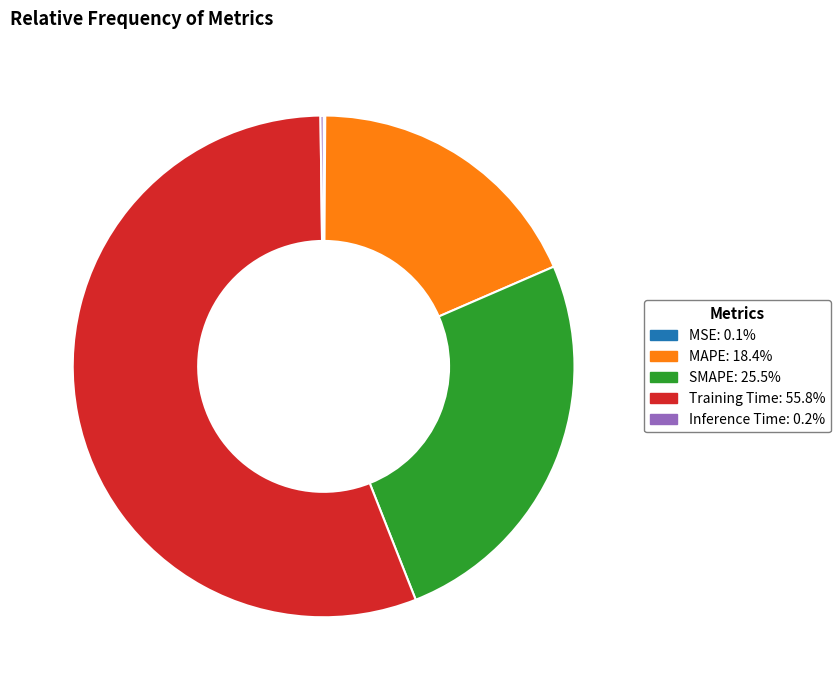

What is the largest slice in the pie chart?

Training Time